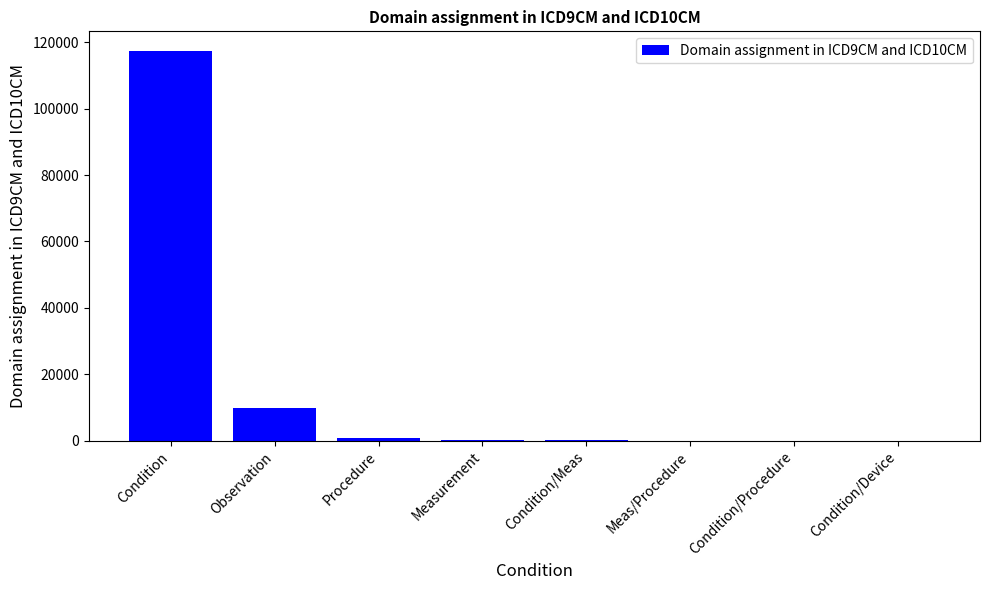

The chart shows a value of 117381 at Condition. True or false?

True